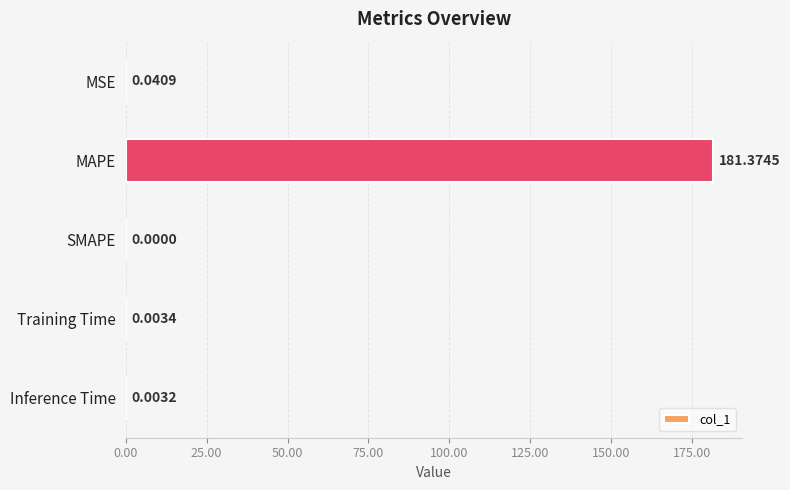

Between MAPE and Inference Time, which is larger?

MAPE